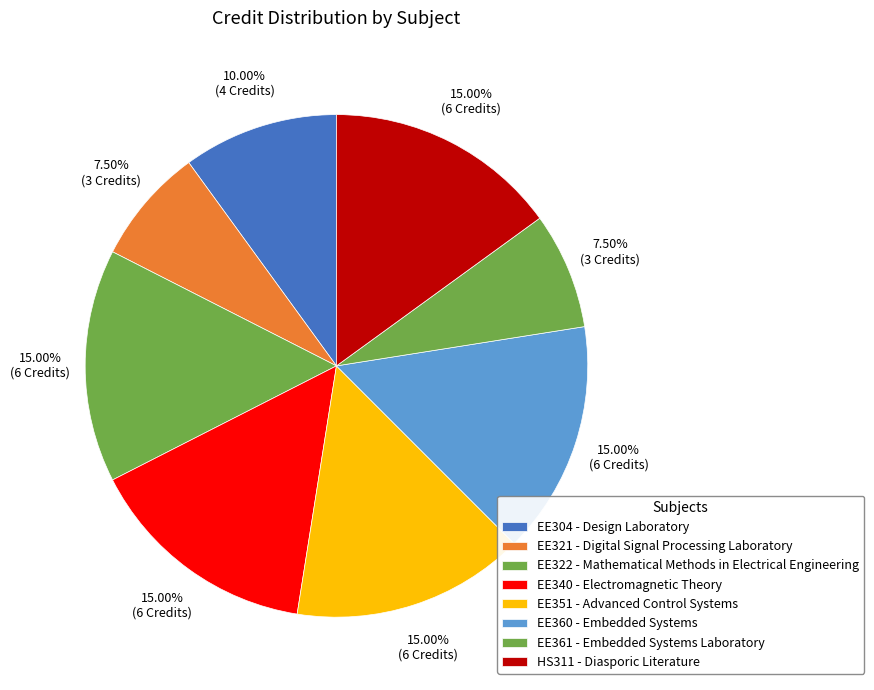

Is HS311 the majority of the pie?

No